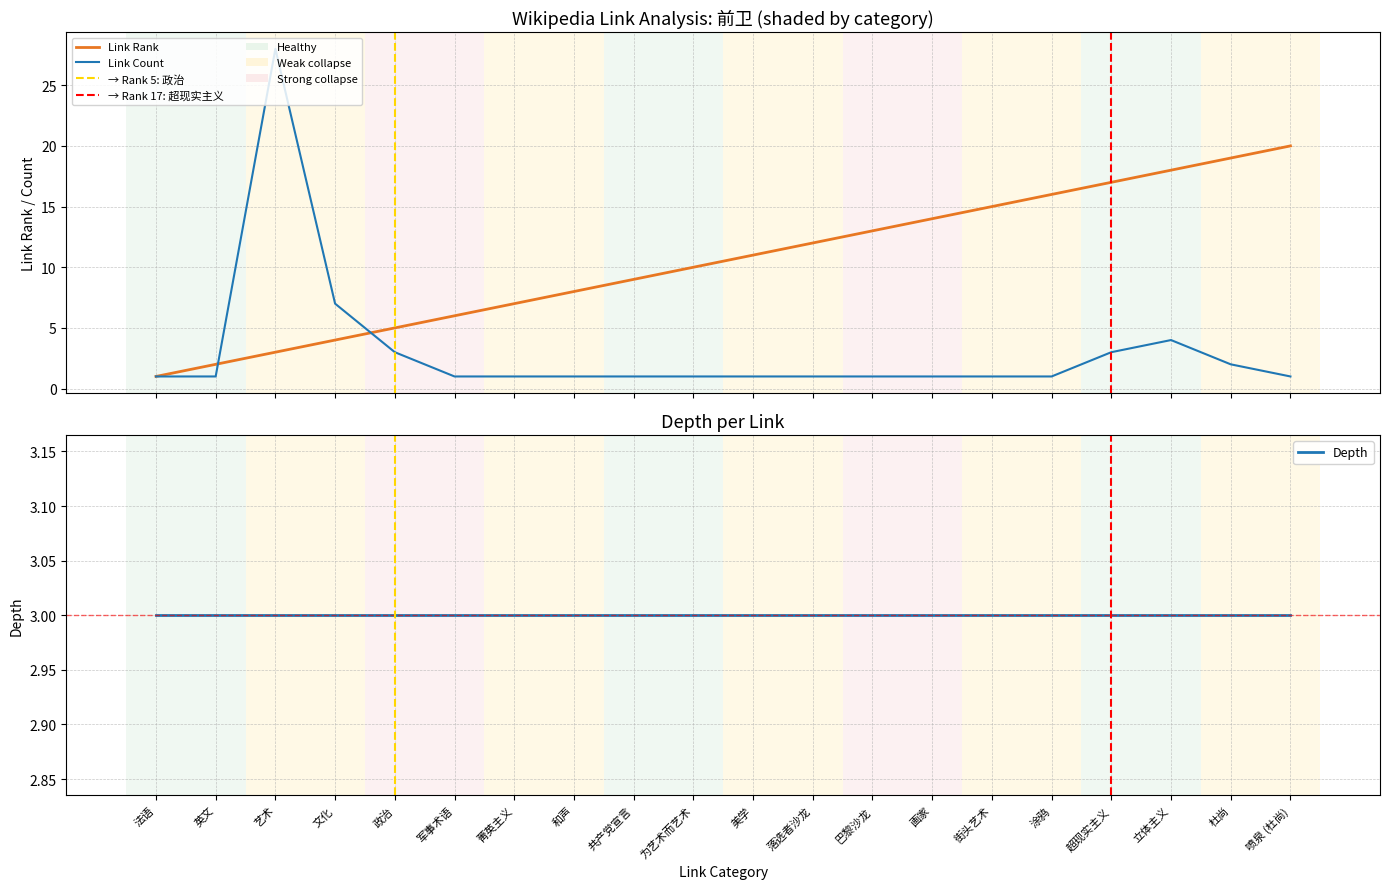

At which category does the chart reach its peak across all series?

艺术